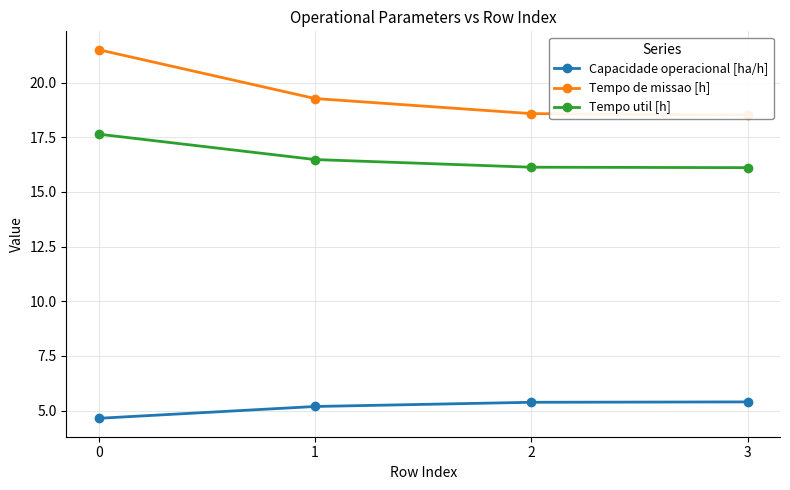

How many data points in Capacidade operacional [ha/h] are less than 5?

1